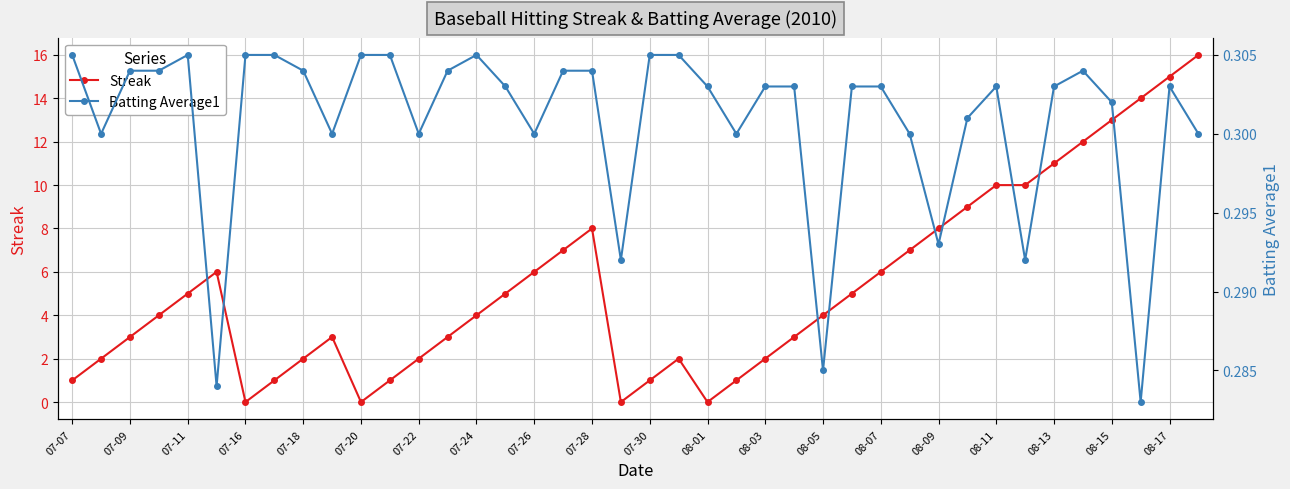

After their last crossing, which series has the higher values: Streak or Batting Average1?

Streak